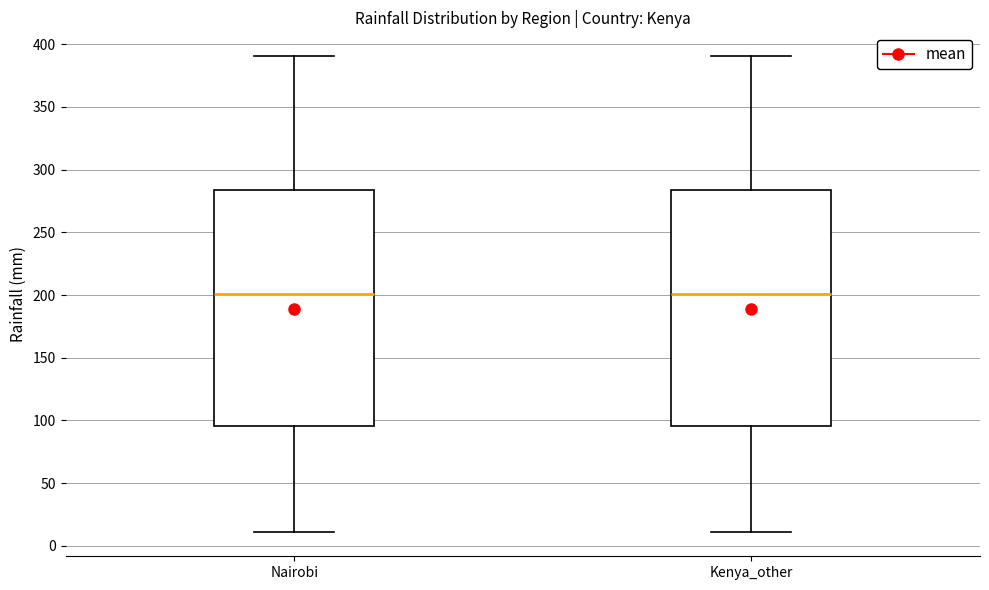

Reading left to right, transcribe this box plot: for each box, give where its median line is, the range the box spans, and where its two whiskers end, as read against the y-axis. The values are not printed on the chart, so give them approximately, as read against the axis.

Nairobi: median 200, box 95 to 285, whiskers 10 to 390
Kenya_other: median 200, box 95 to 285, whiskers 10 to 390